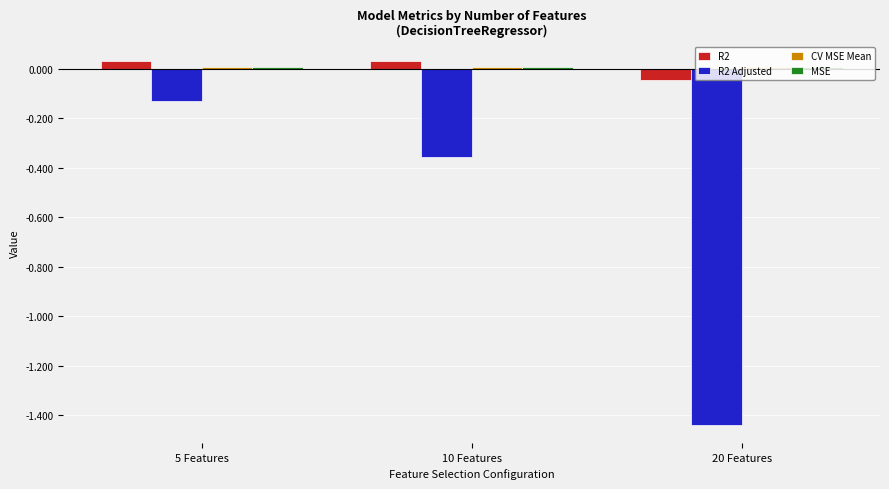

Which label corresponds to the smallest value in the chart?

20 Features